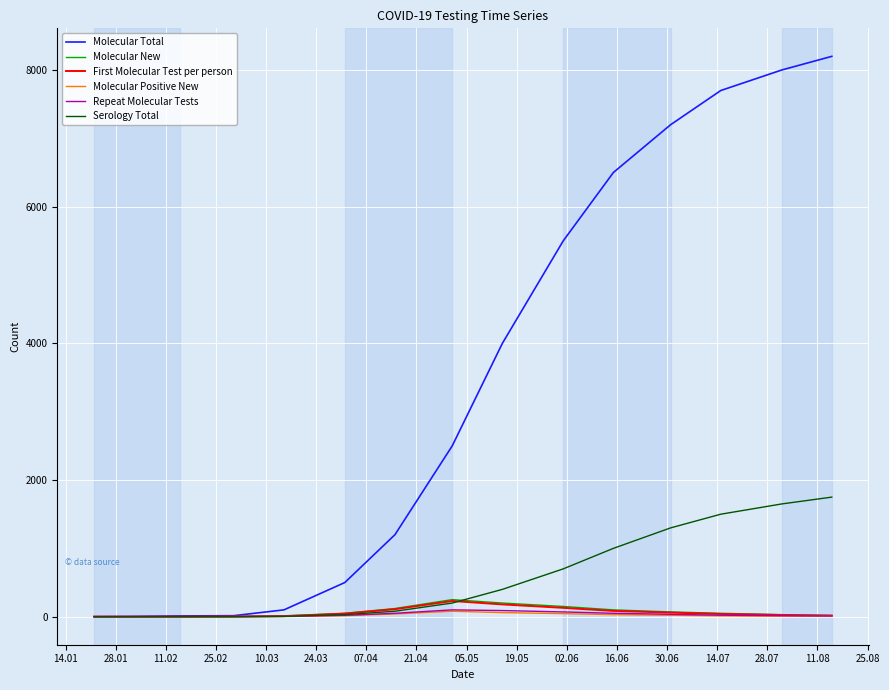

What is the maximum value shown in the chart?

8200